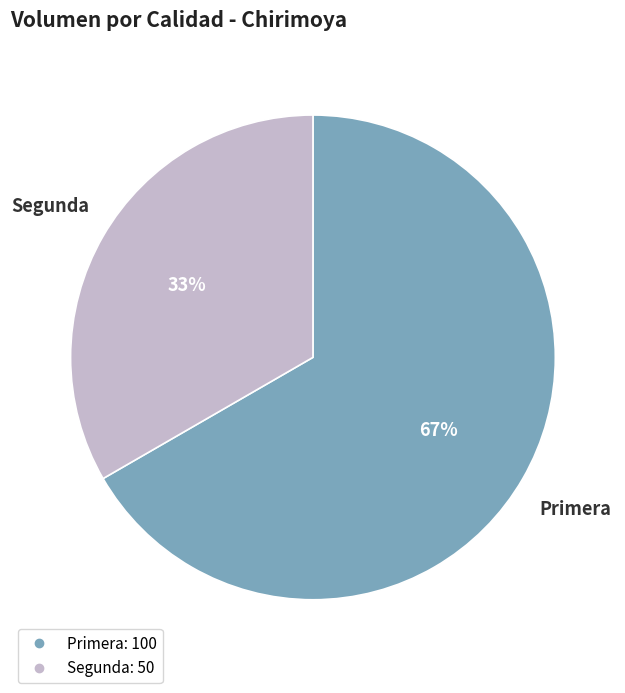

To the nearest percent, what is the average slice percentage?

50%